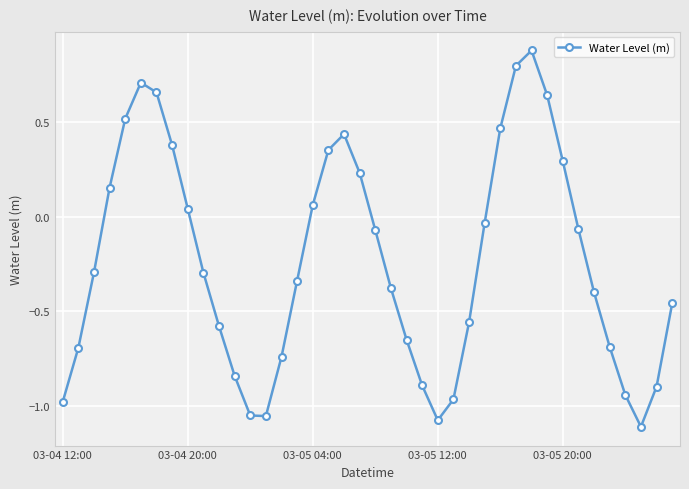

What is the difference between the second highest and minimum values?

1.9